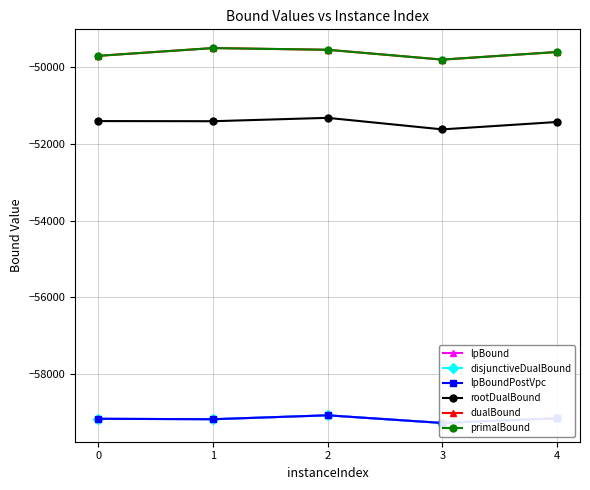

What is the total value across all series at 4?

-328098.0